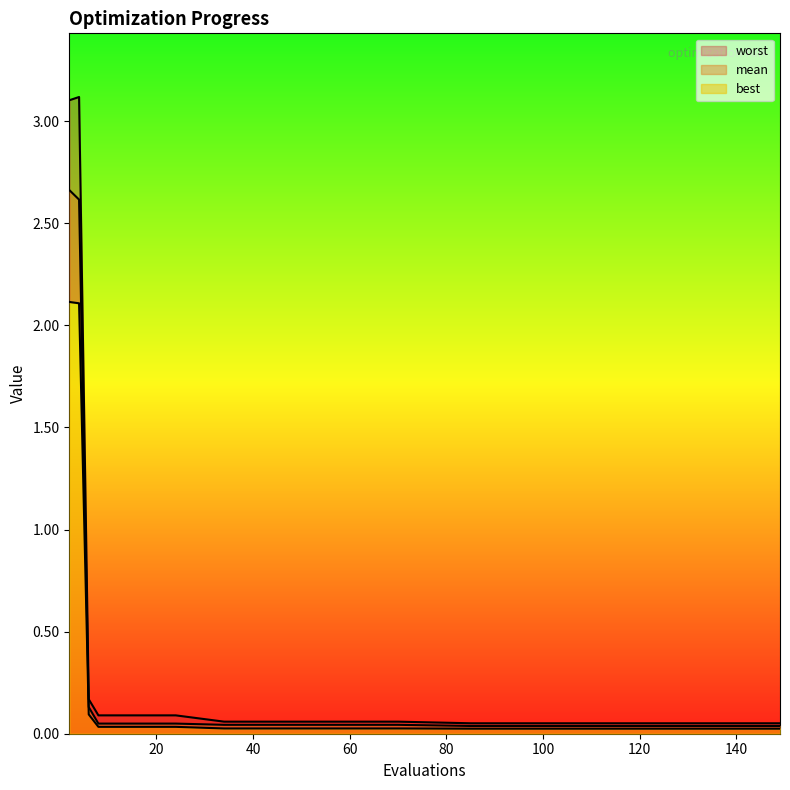

How many lines are shown in the chart?

3